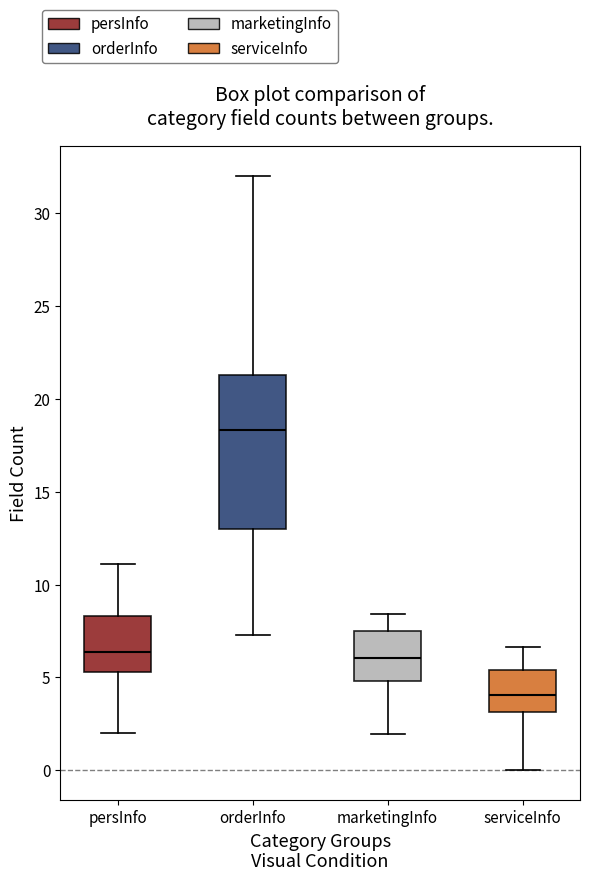

Reading left to right, read every box against the y-axis: the position of its median line, the range the box covers, and the ends of its whiskers. The values are not printed on the chart, so give them approximately, as read against the axis.

persInfo: median 6.5, box 5.5 to 8.5, whiskers 2.0 to 11.0
orderInfo: median 18.5, box 13.0 to 21.5, whiskers 7.5 to 32.0
marketingInfo: median 6.0, box 5.0 to 7.5, whiskers 2.0 to 8.5
serviceInfo: median 4.0, box 3.0 to 5.5, whiskers 0.0 to 6.5